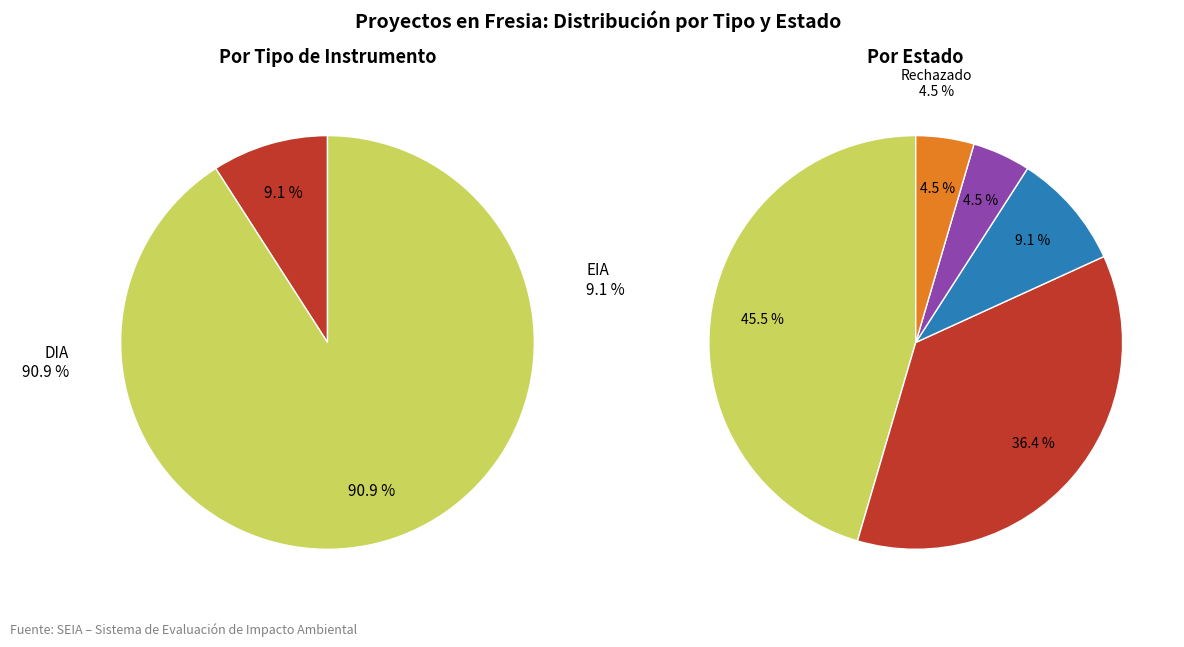

True or false: DIA accounts for 91% of the total.

True